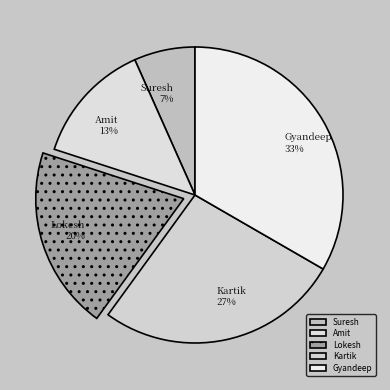

What is the ratio of the value at Suresh to the value at Gyandeep?

0.2